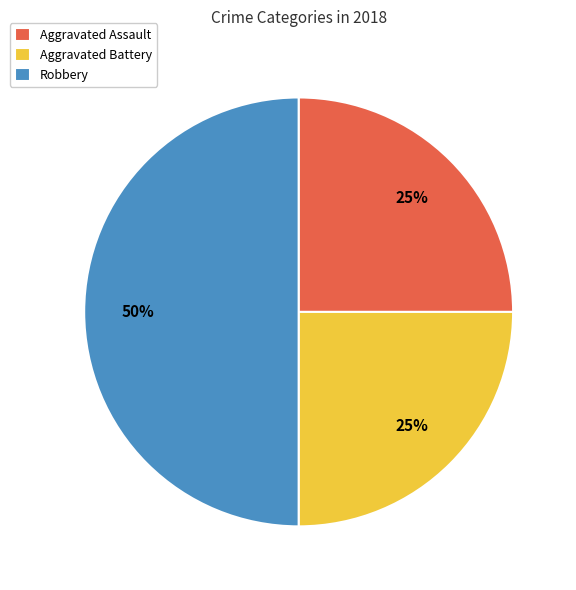

What is the ratio of the value at Aggravated Assault to the value at Aggravated Battery?

1.0